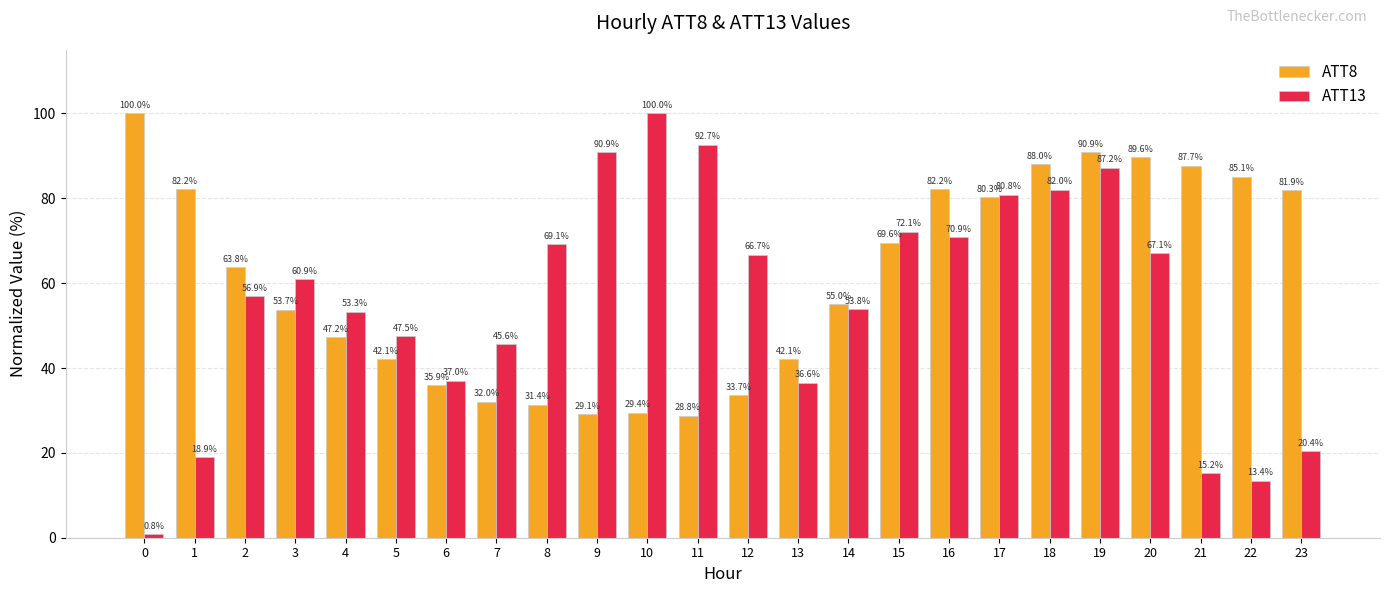

True or false: ATT8 has a value of 24.2 at 3.

False